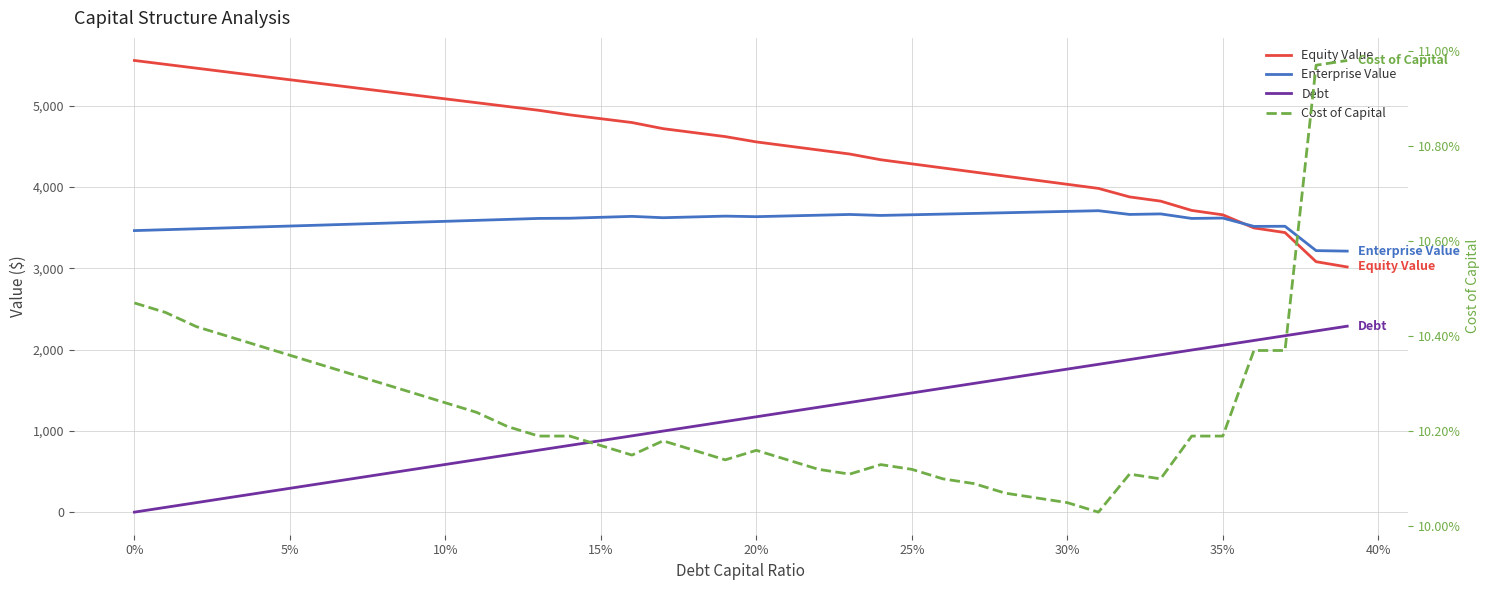

How many lines are shown in the chart?

4